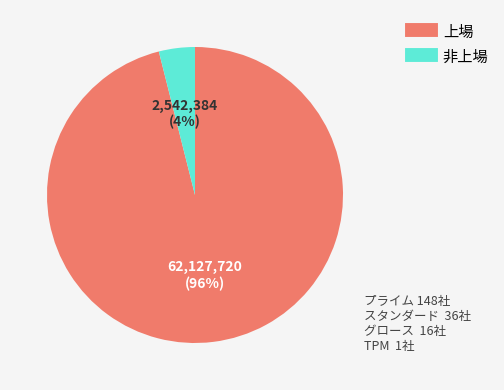

Is there a majority slice in this chart?

Yes